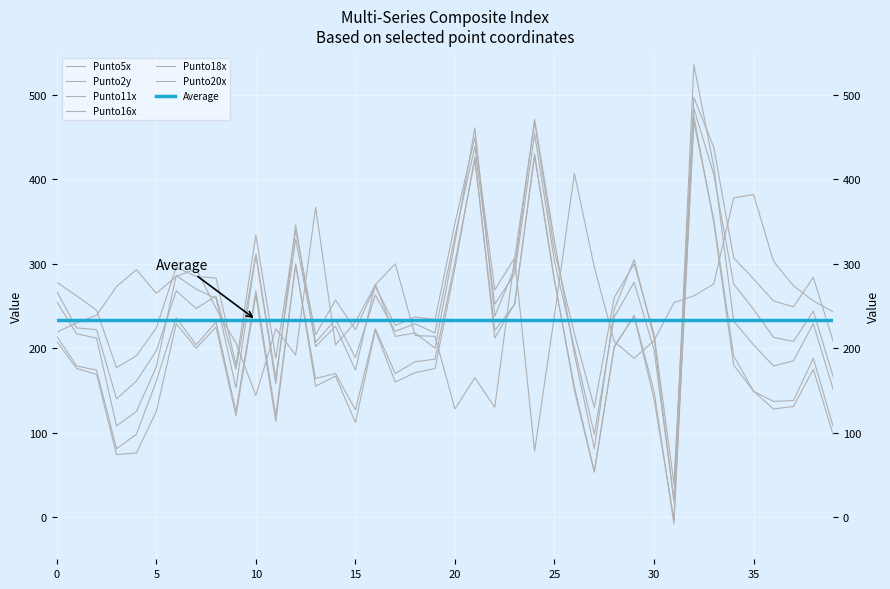

At which category is the sum across all series the highest?

32